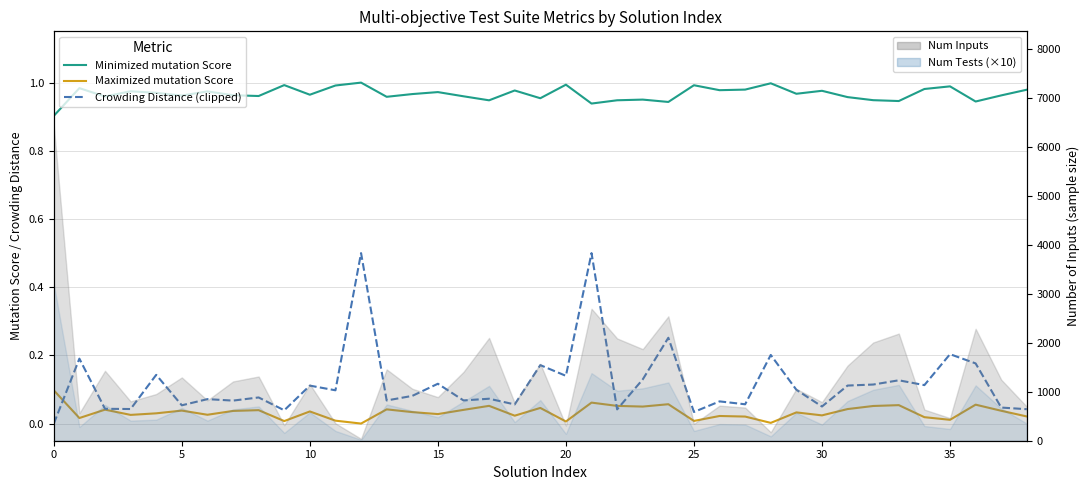

Count the number of categories in the chart.

39